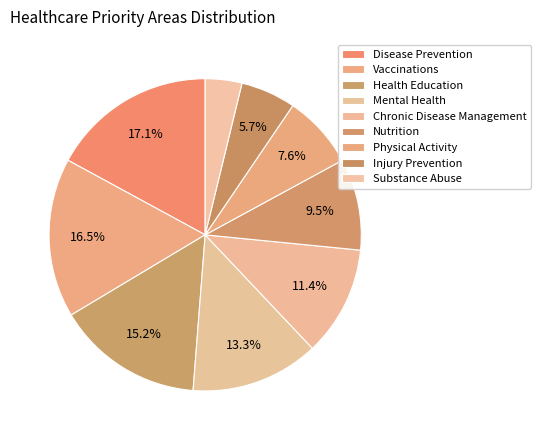

How many slices are in this pie chart?

9